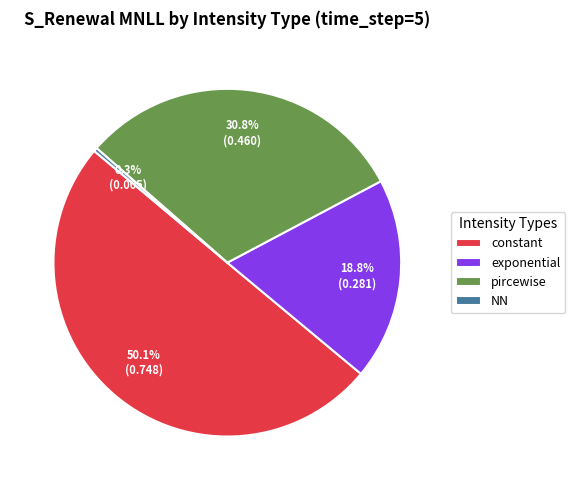

To the nearest percent, what is the combined percentage of NN and exponential?

19%